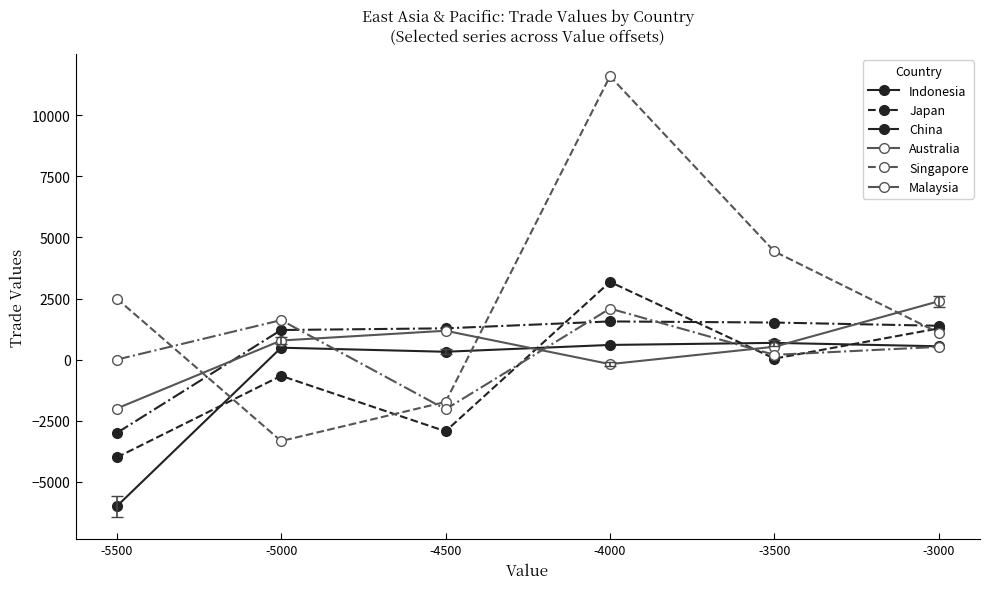

The value of Australia at -5500 is -2000.0. True or false?

True